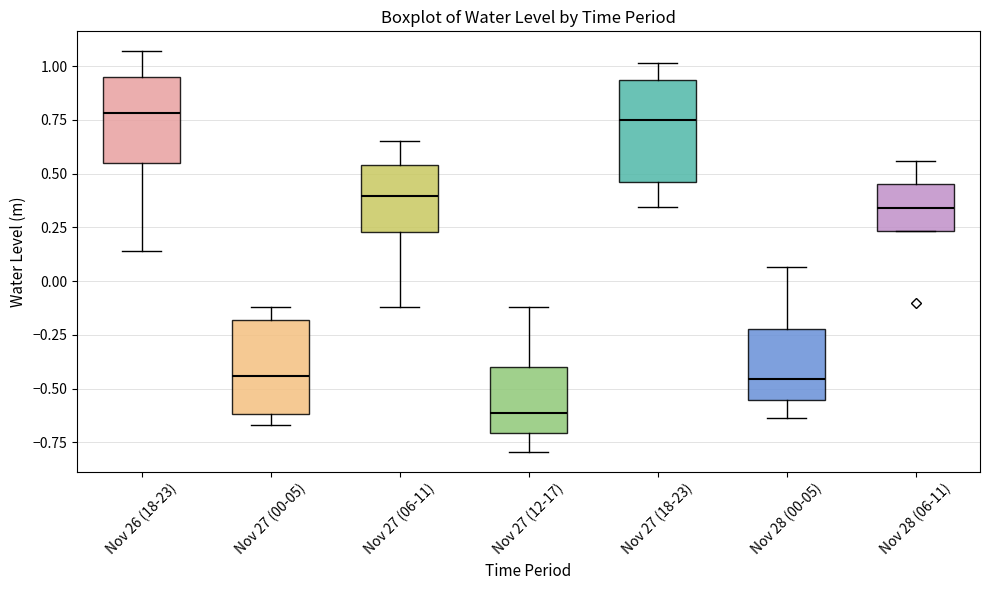

Where is the lower edge of the box for Nov 26 (18-23) on the y-axis? The values are not printed on the chart, so give them approximately, as read against the axis.

0.55